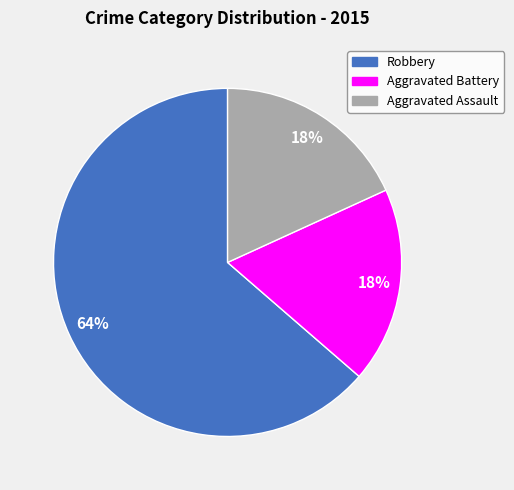

What is the largest slice in the pie chart?

Robbery